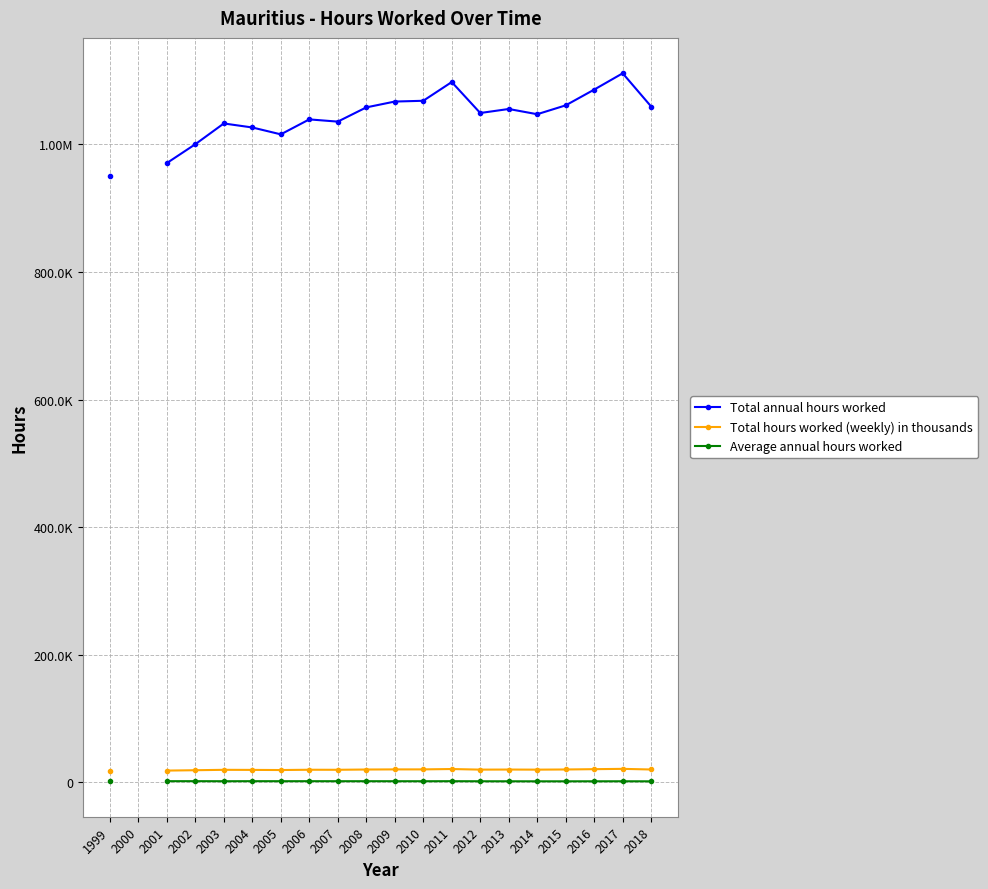

Which series has the largest range (max minus min)?

Total annual hours worked